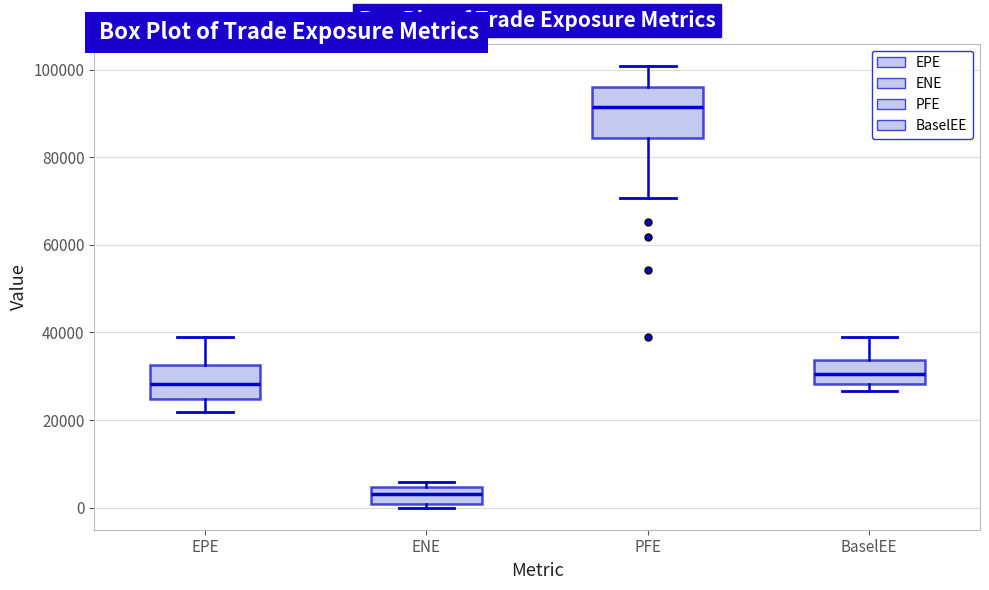

Comparing the boxes themselves (not the whiskers), which one is the tallest?

PFE